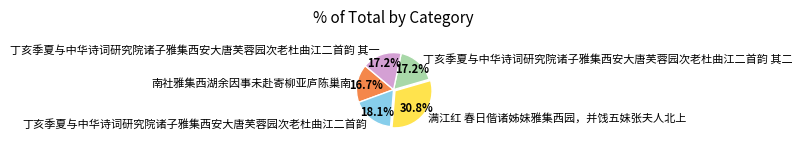

True or false: 丁亥季夏与中华诗词研究院诸子雅集西安大唐芙蓉园次老杜曲江二首韵 其二 accounts for 17% of the total.

True